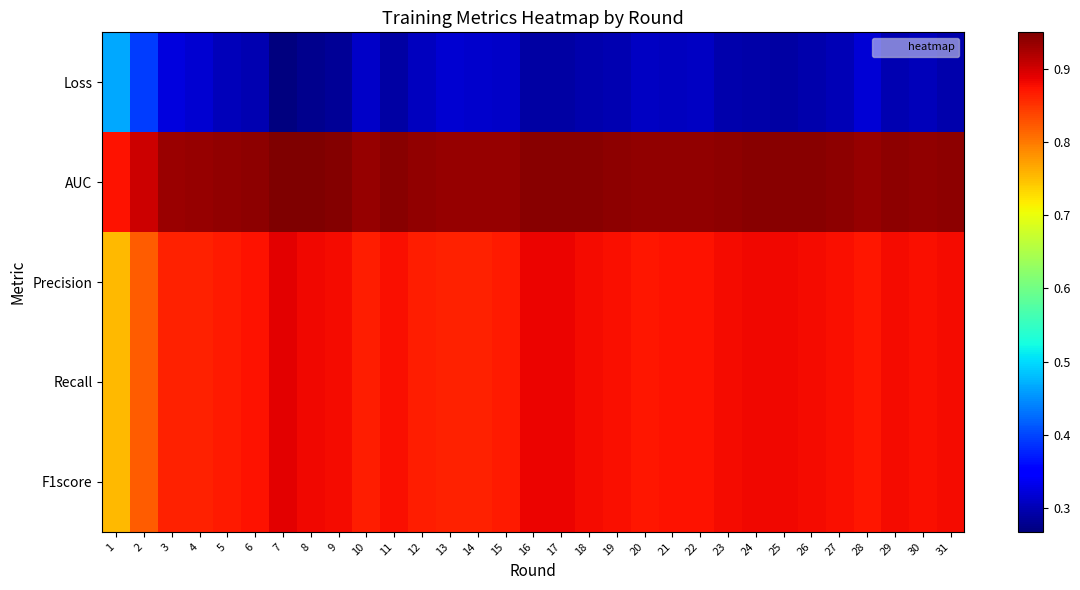

What is the minimum value shown in the chart?

0.3